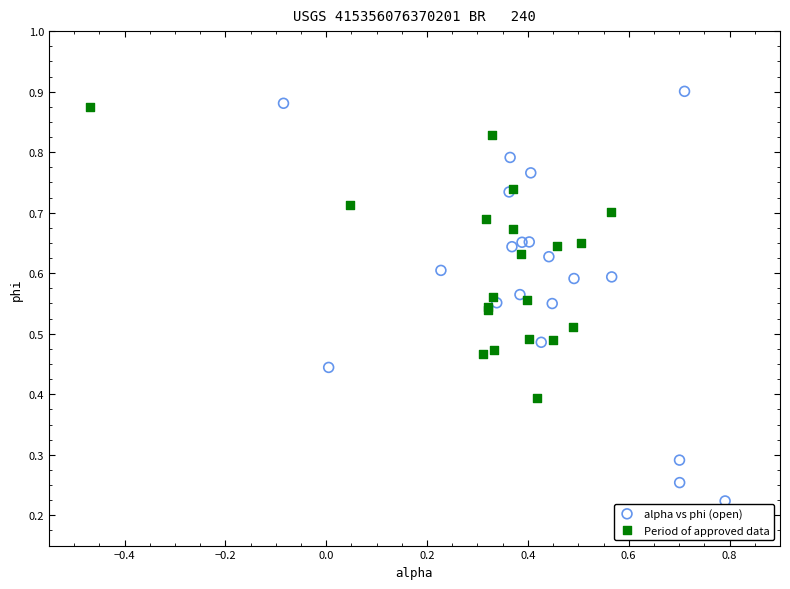

Which series contains the lowest Y value?

alpha vs phi (open)